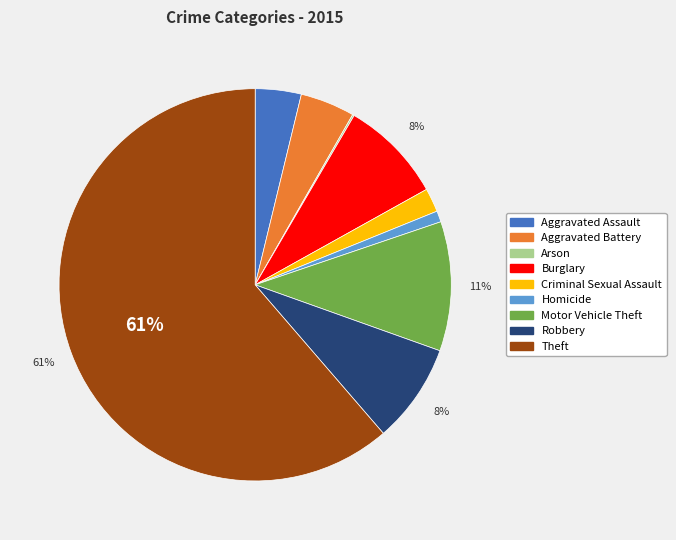

To the nearest percent, what is the average slice percentage?

11%